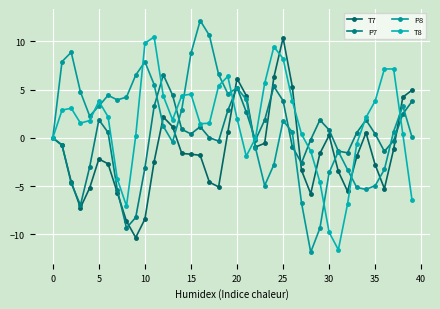

Does the chart have visible grid lines?

Yes